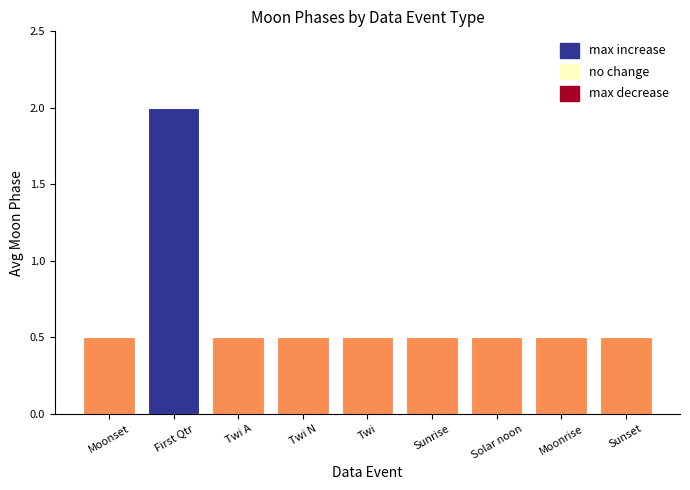

What is the sum of the values at Twi A and Moonset?

1.0